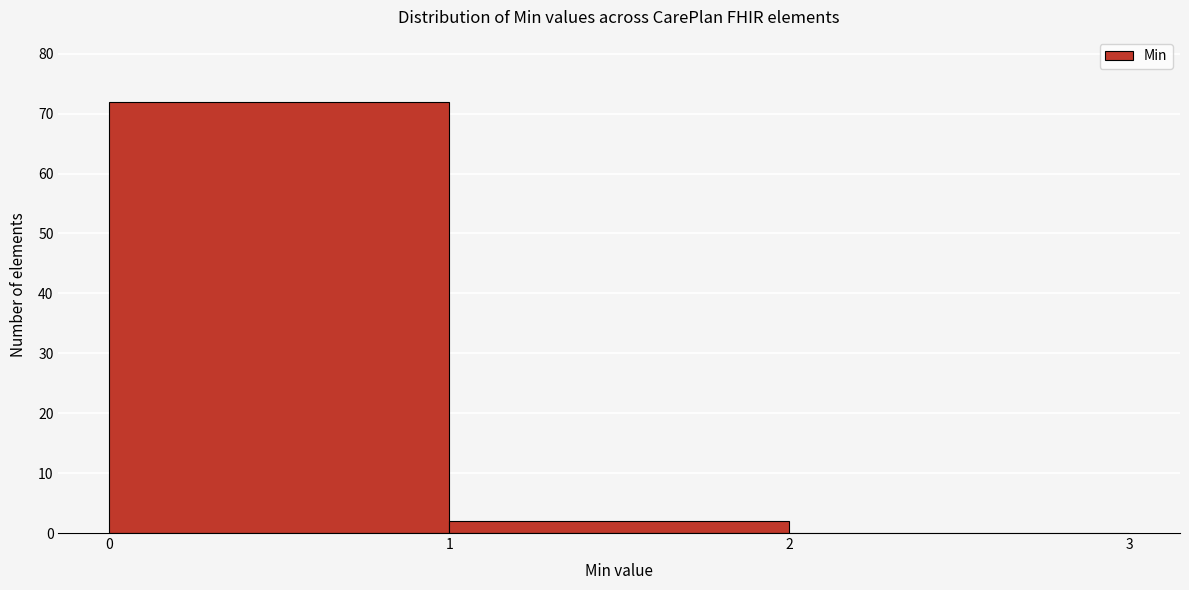

Reading left to right, transcribe all the data shown in this chart.

0=72	1=2	2=0